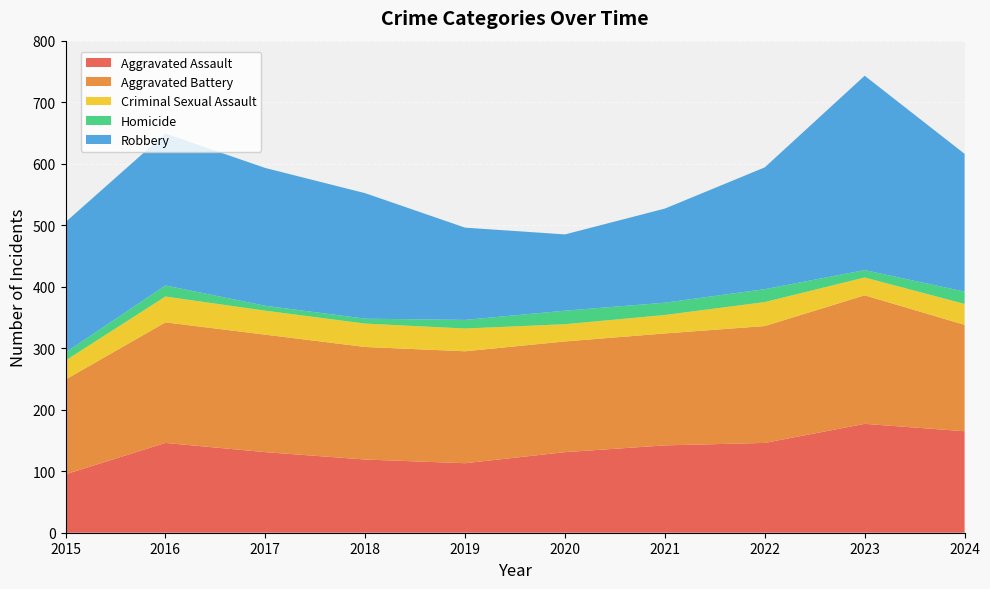

Reading left to right, what are all the values shown in this chart?

Aggravated Assault: 2015=95	2016=146	2017=131	2018=119	2019=113	2020=131	2021=142	2022=146	2023=177	2024=165
Aggravated Battery: 2015=154	2016=196	2017=191	2018=183	2019=182	2020=180	2021=182	2022=190	2023=209	2024=173
Criminal Sexual Assault: 2015=31	2016=42	2017=39	2018=38	2019=37	2020=28	2021=30	2022=39	2023=29	2024=34
Homicide: 2015=13	2016=18	2017=8	2018=8	2019=14	2020=22	2021=20	2022=21	2023=12	2024=20
Robbery: 2015=212	2016=247	2017=224	2018=204	2019=150	2020=124	2021=153	2022=198	2023=316	2024=224